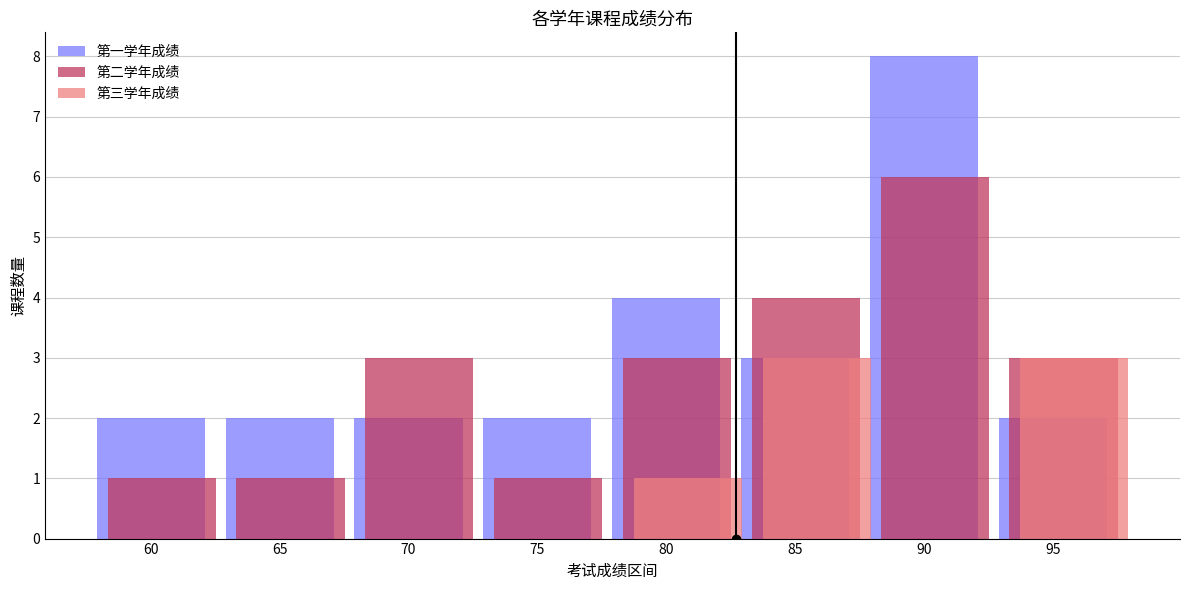

What is the total value across all series at 70?

5